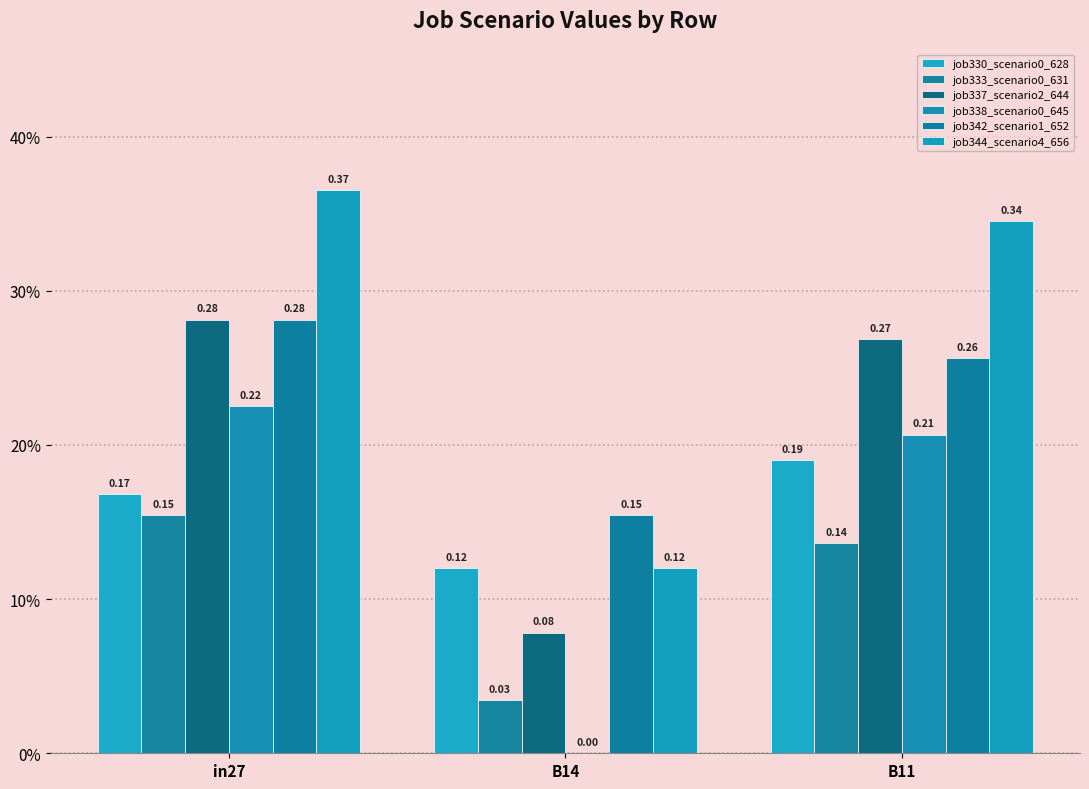

Does the chart contain stacked bars?

No